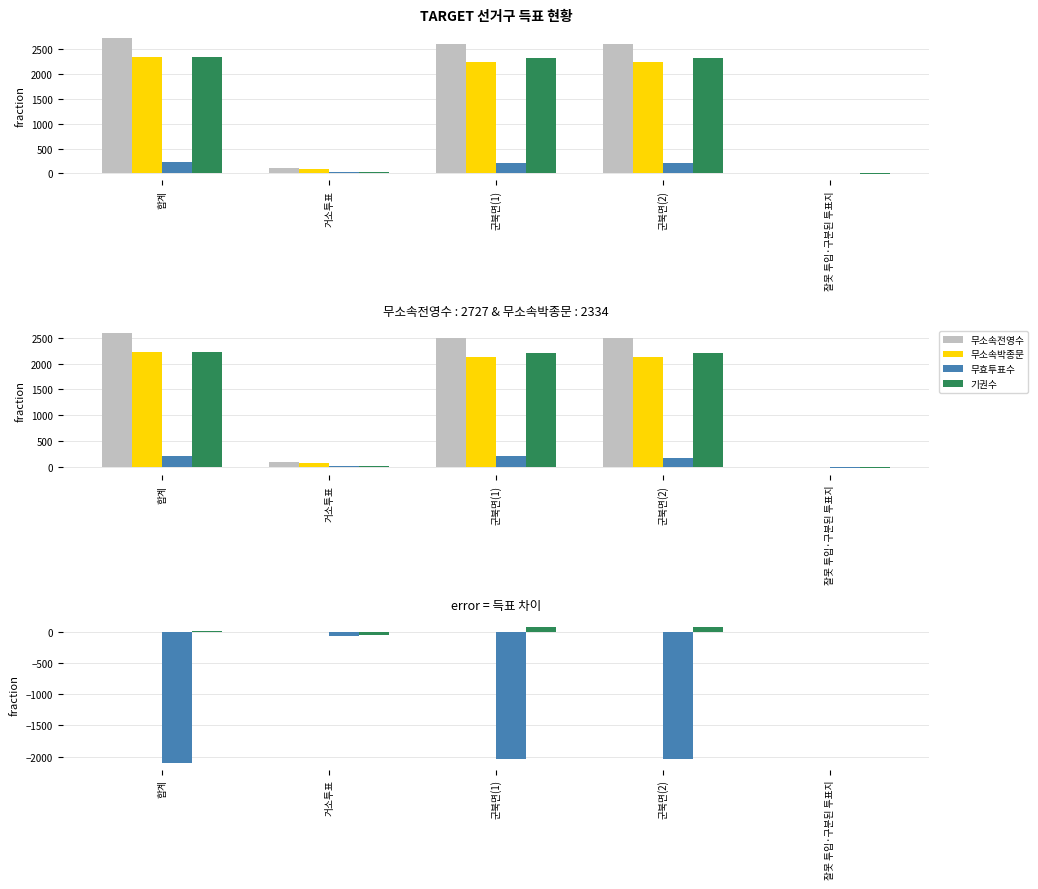

How many values in 기권수 are above zero?

3